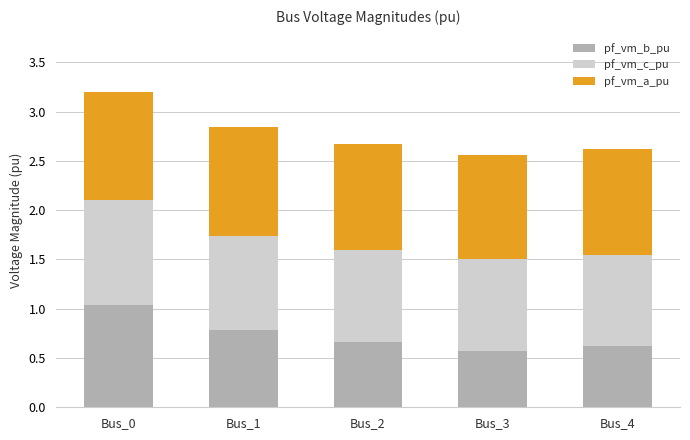

At which category is the sum across all series the highest?

Bus_0